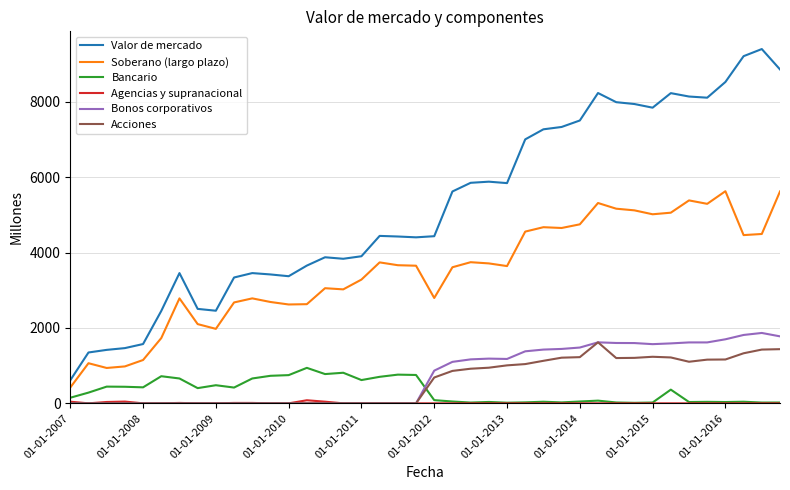

Which series has the largest total across all categories?

Valor de mercado